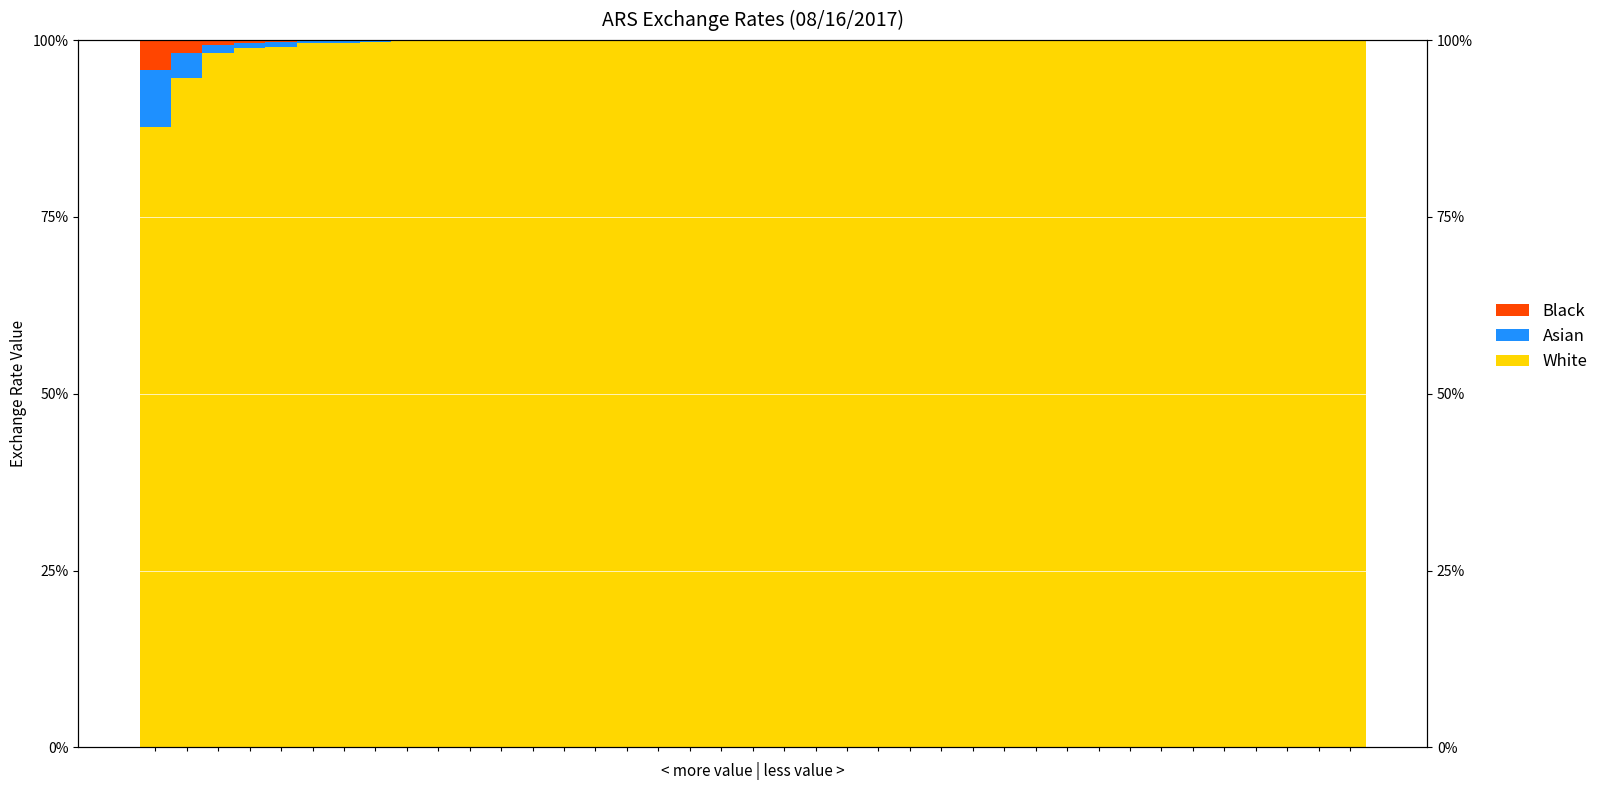

What is the difference between the maximum and minimum values in the White series?

12.2